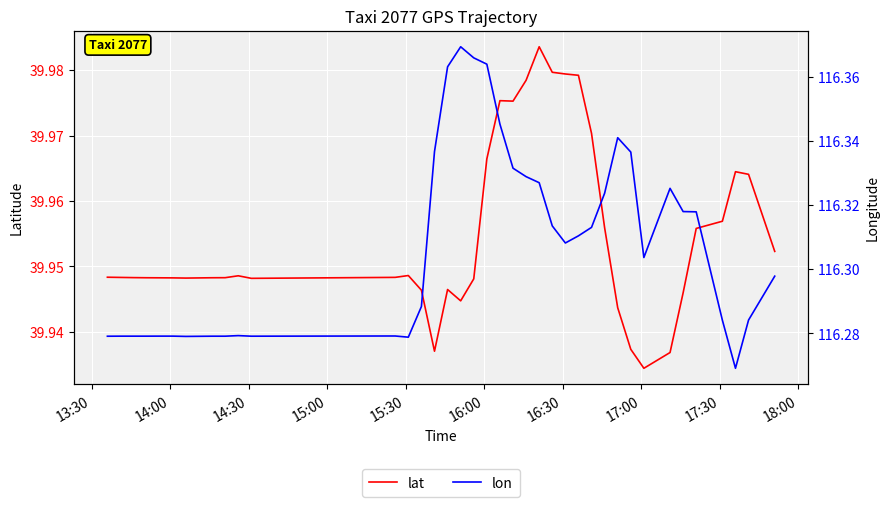

What are all the series names shown in the legend?

lat, lon